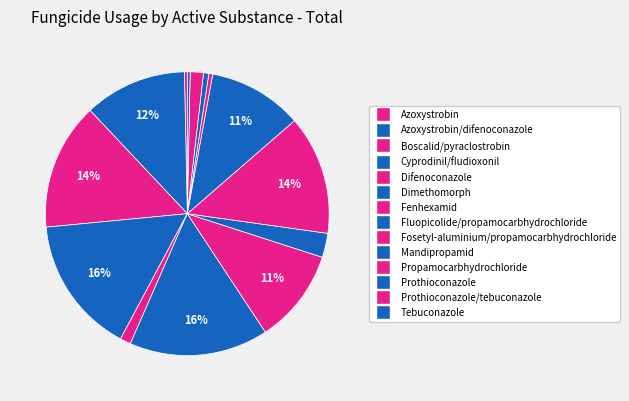

How many segments does this pie chart have?

14